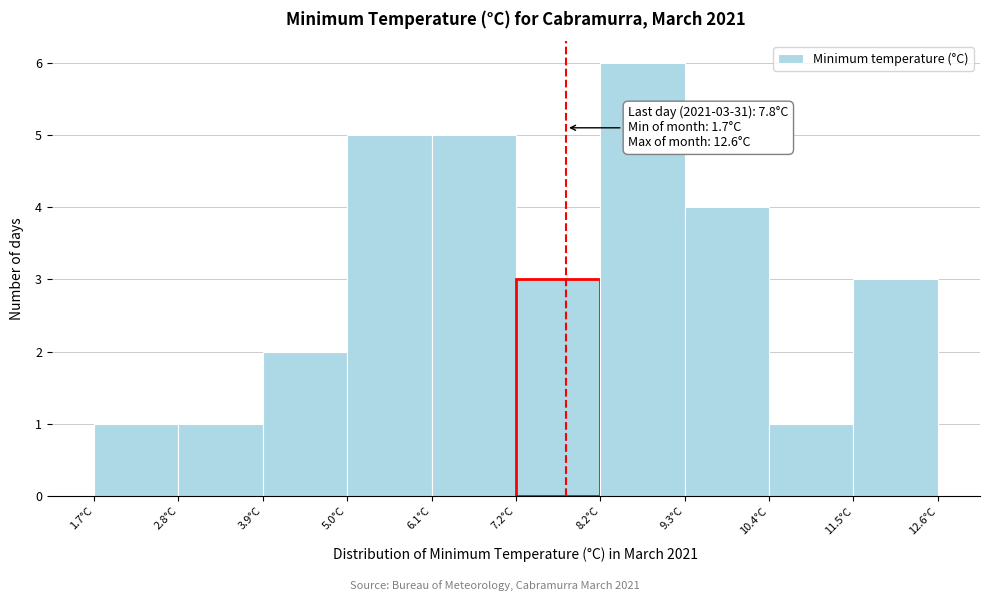

Which range on the x-axis has the tallest bar?

8.2 to 9.4